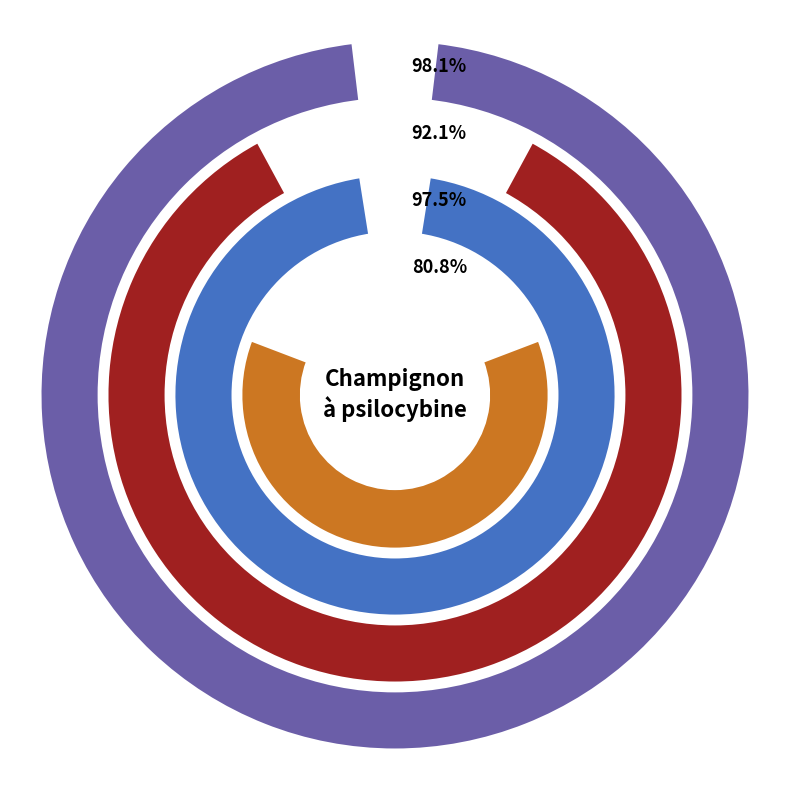

Which category has the biggest portion of the pie?

Légalité